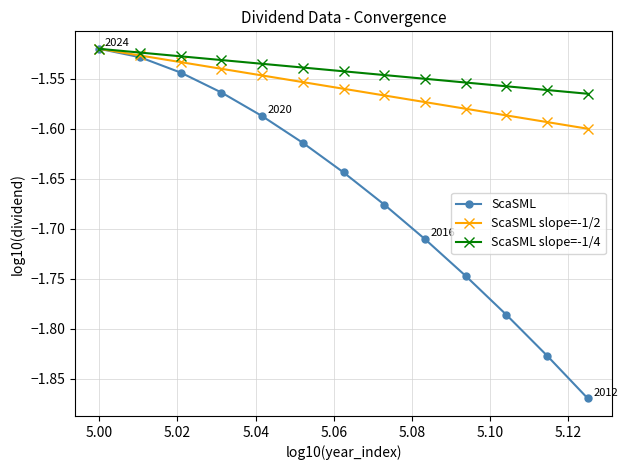

True or false: ScaSML has more than 0 interior local peaks.

False